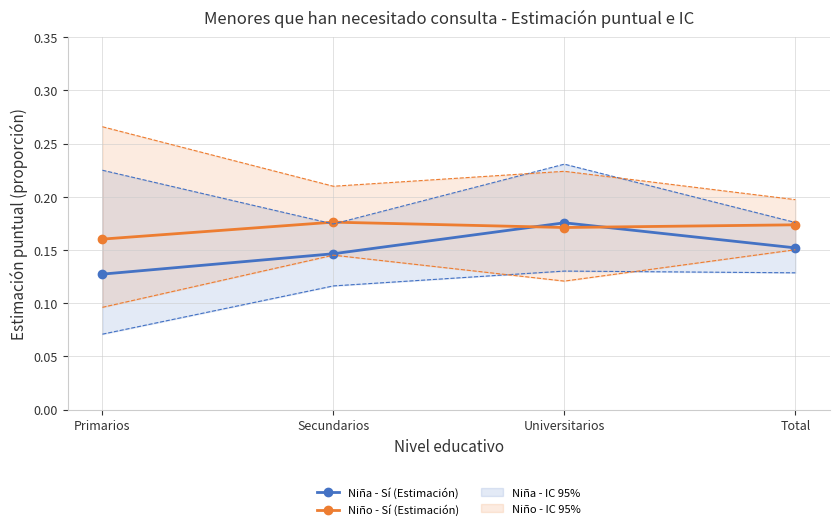

Which series has the largest total across all categories?

Niño - Sí (Estimación)